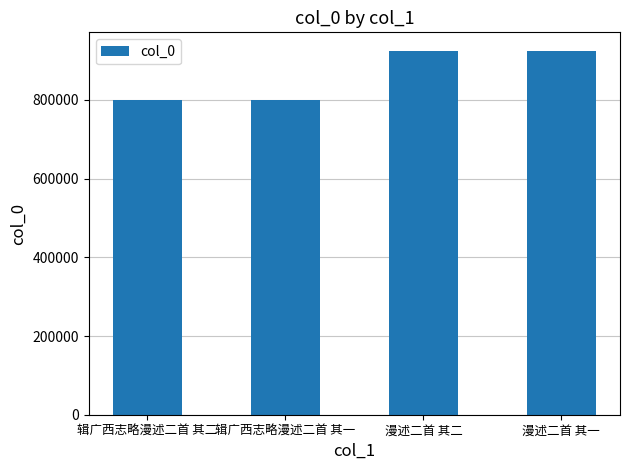

How many data points does each series have?

4